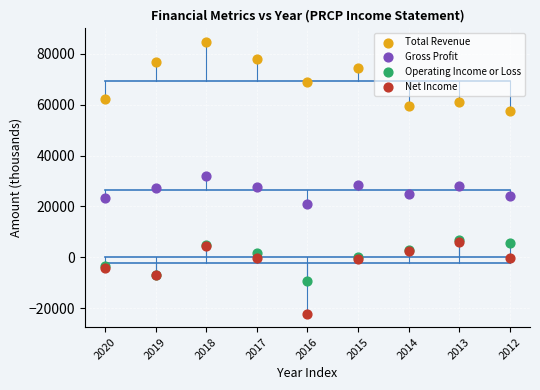

Which series reaches the minimum Y coordinate?

Net Income